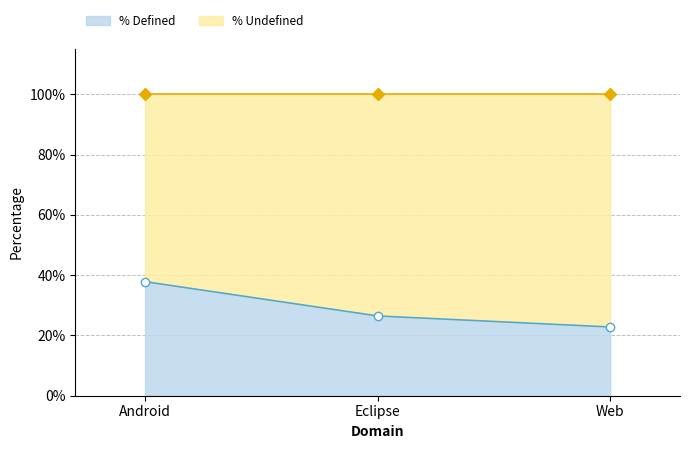

True or false: the data shows 0.4 at Android.

True